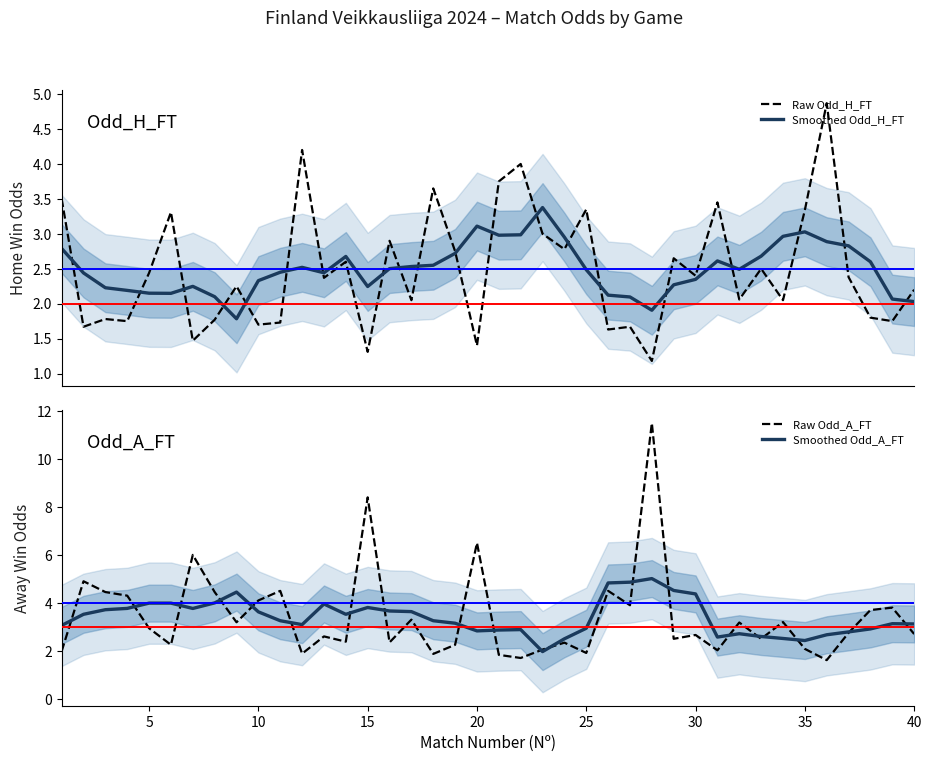

How many lines are shown in the chart?

4